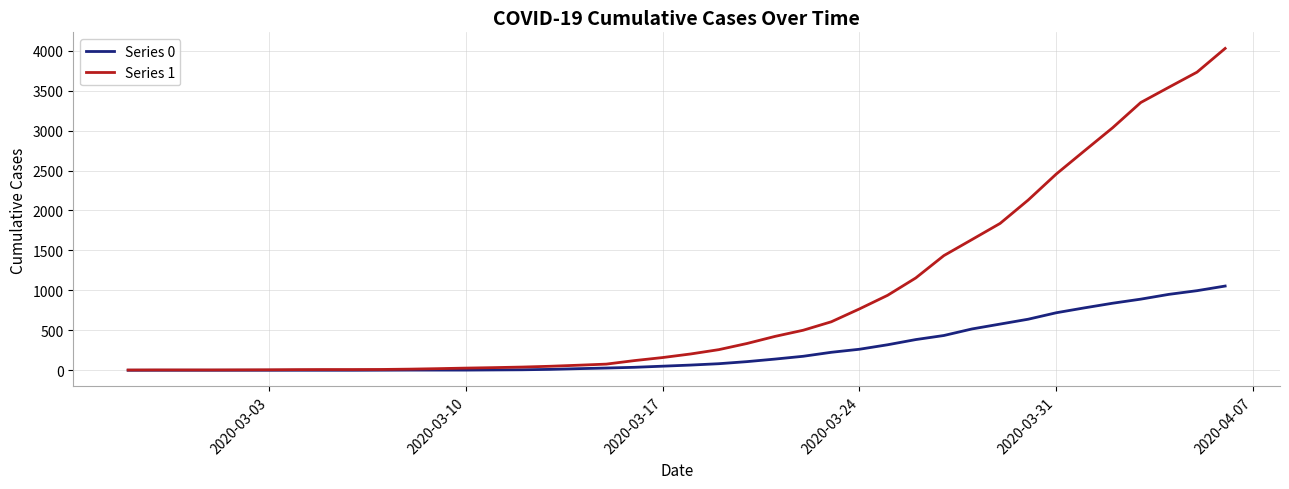

Which series has the largest total across all categories?

Series 1